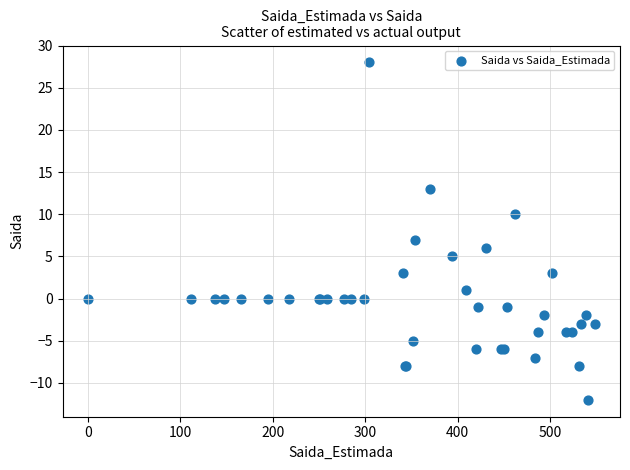

What Y value in the scatter plot is closest to 8?

7